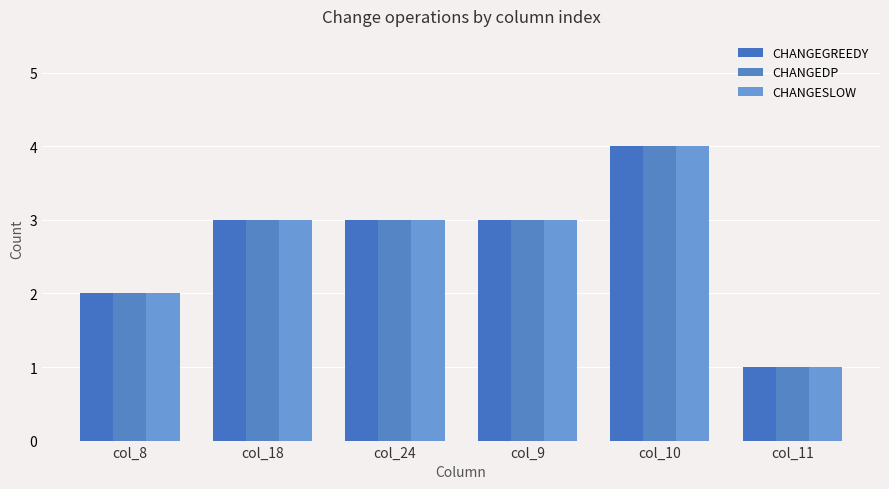

What is the maximum value for CHANGESLOW?

4